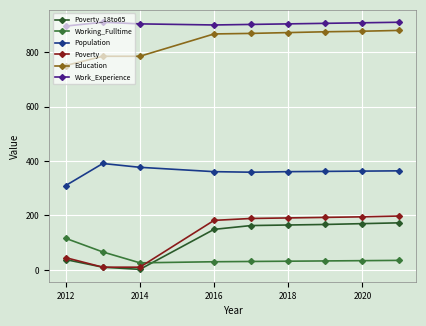

Count the number of categories in the chart.

9